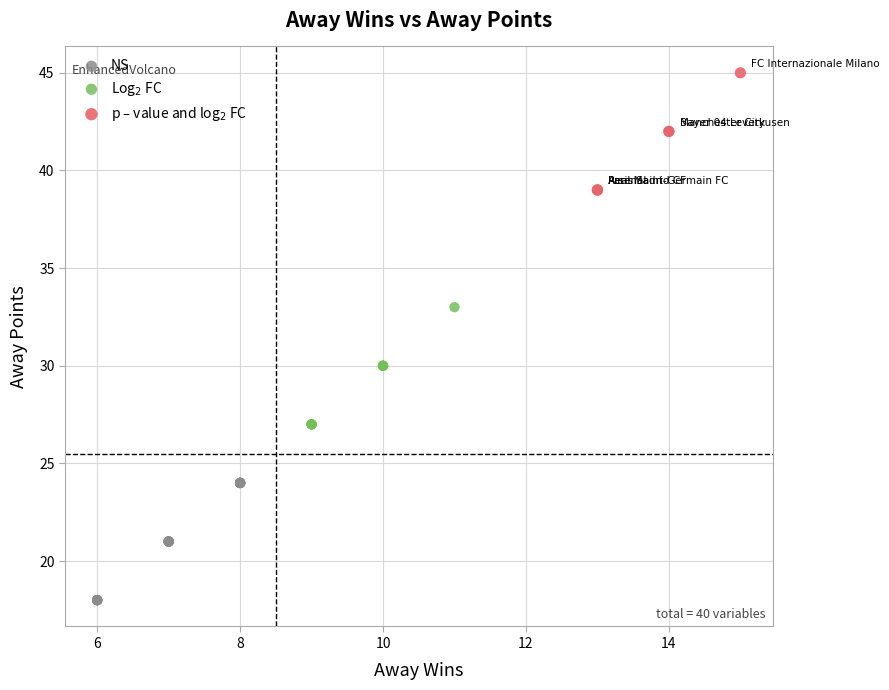

Which series contains the lowest Y value?

NS